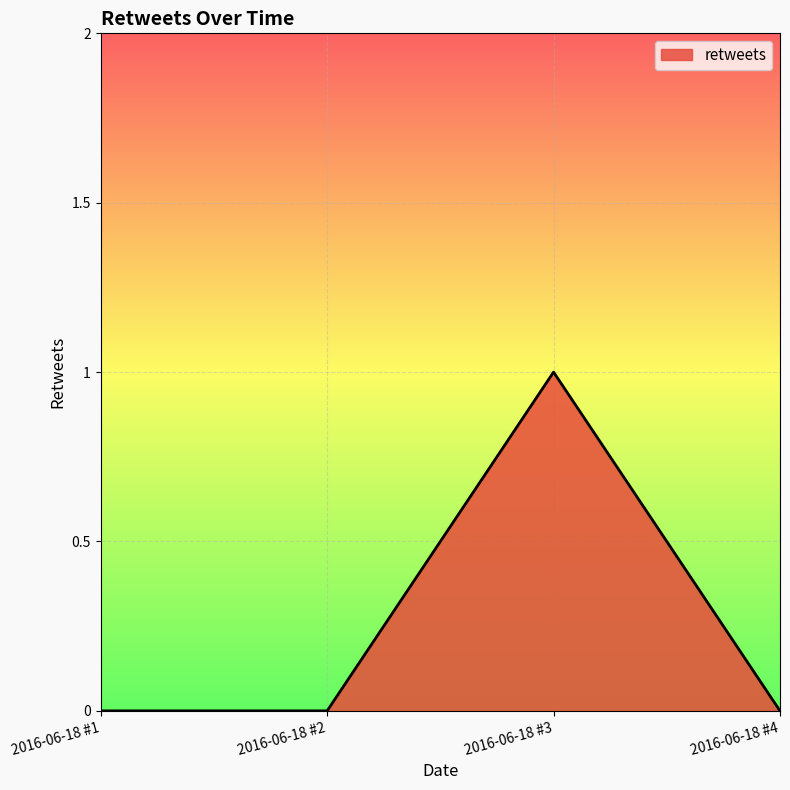

How many lines are shown in the chart?

1